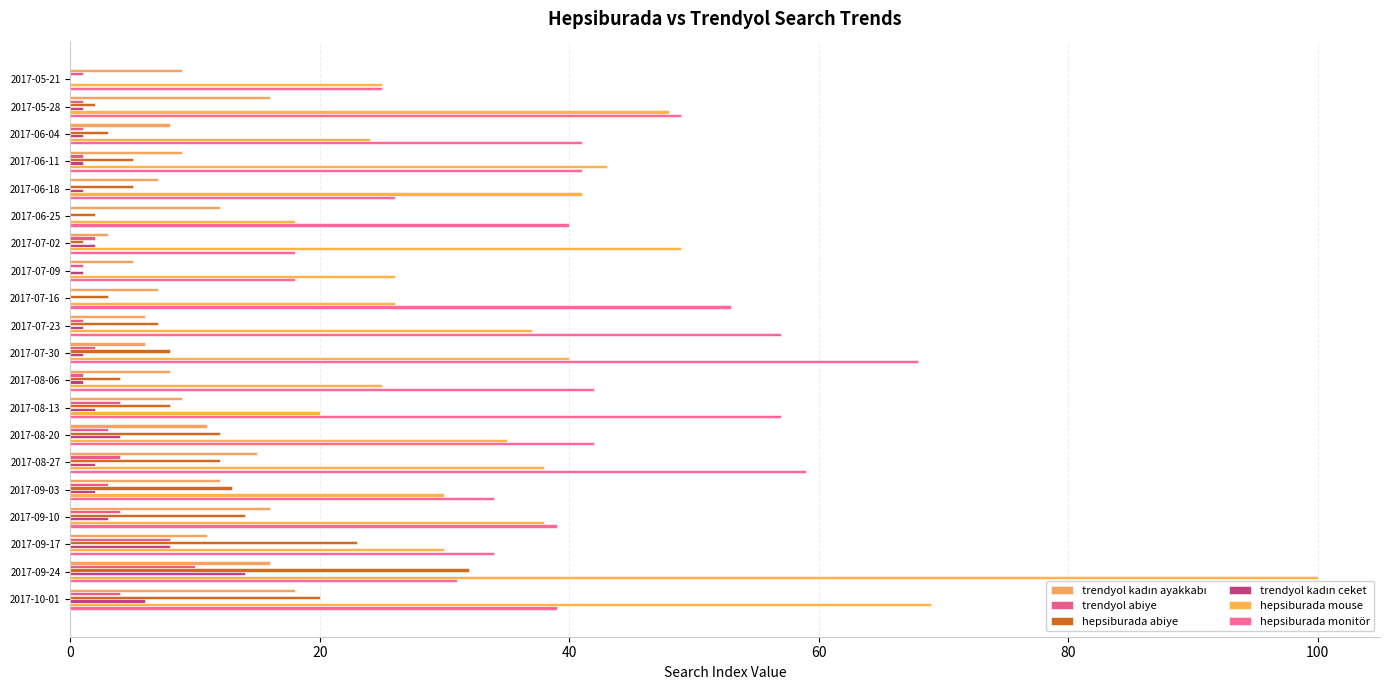

Count the number of data series in this chart.

6